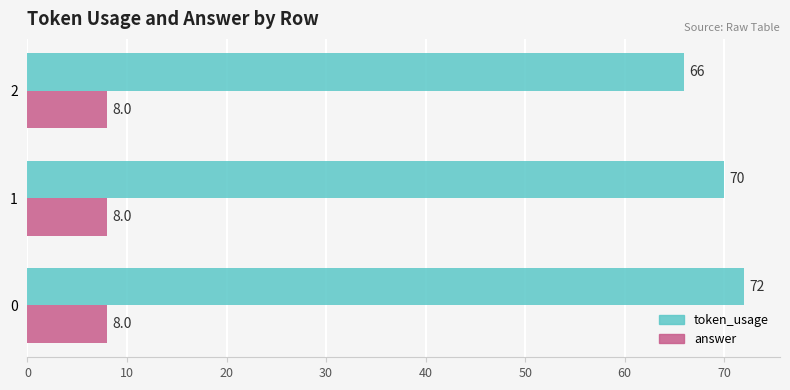

Read the answer value at 0.

8